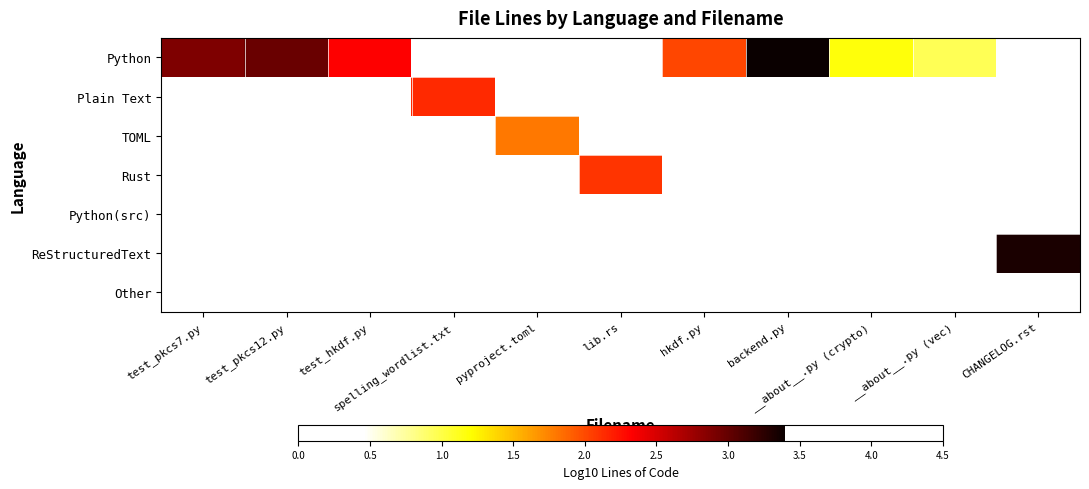

Reading right to left, list all the values displayed in this chart.

Python: CHANGELOG.rst=0.5	__about__.py (vec)=1.0	__about__.py (crypto)=1.2	backend.py=3.4	hkdf.py=2.0	lib.rs=0.5	pyproject.toml=0.5	spelling_wordlist.txt=0.5	test_hkdf.py=2.3	test_pkcs12.py=3.0	test_pkcs7.py=2.9
Plain Text: CHANGELOG.rst=0.5	__about__.py (vec)=0.5	__about__.py (crypto)=0.5	backend.py=0.5	hkdf.py=0.5	lib.rs=0.5	pyproject.toml=0.5	spelling_wordlist.txt=2.1	test_hkdf.py=0.5	test_pkcs12.py=0.5	test_pkcs7.py=0.5
TOML: CHANGELOG.rst=0.5	__about__.py (vec)=0.5	__about__.py (crypto)=0.5	backend.py=0.5	hkdf.py=0.5	lib.rs=0.5	pyproject.toml=1.8	spelling_wordlist.txt=0.5	test_hkdf.py=0.5	test_pkcs12.py=0.5	test_pkcs7.py=0.5
Rust: CHANGELOG.rst=0.5	__about__.py (vec)=0.5	__about__.py (crypto)=0.5	backend.py=0.5	hkdf.py=0.5	lib.rs=2.1	pyproject.toml=0.5	spelling_wordlist.txt=0.5	test_hkdf.py=0.5	test_pkcs12.py=0.5	test_pkcs7.py=0.5
Python(src): CHANGELOG.rst=0.5	__about__.py (vec)=0.5	__about__.py (crypto)=0.5	backend.py=0.5	hkdf.py=0.5	lib.rs=0.5	pyproject.toml=0.5	spelling_wordlist.txt=0.5	test_hkdf.py=0.5	test_pkcs12.py=0.5	test_pkcs7.py=0.5
ReStructuredText: CHANGELOG.rst=3.3	__about__.py (vec)=0.5	__about__.py (crypto)=0.5	backend.py=0.5	hkdf.py=0.5	lib.rs=0.5	pyproject.toml=0.5	spelling_wordlist.txt=0.5	test_hkdf.py=0.5	test_pkcs12.py=0.5	test_pkcs7.py=0.5
Other: CHANGELOG.rst=0.5	__about__.py (vec)=0.5	__about__.py (crypto)=0.5	backend.py=0.5	hkdf.py=0.5	lib.rs=0.5	pyproject.toml=0.5	spelling_wordlist.txt=0.5	test_hkdf.py=0.5	test_pkcs12.py=0.5	test_pkcs7.py=0.5